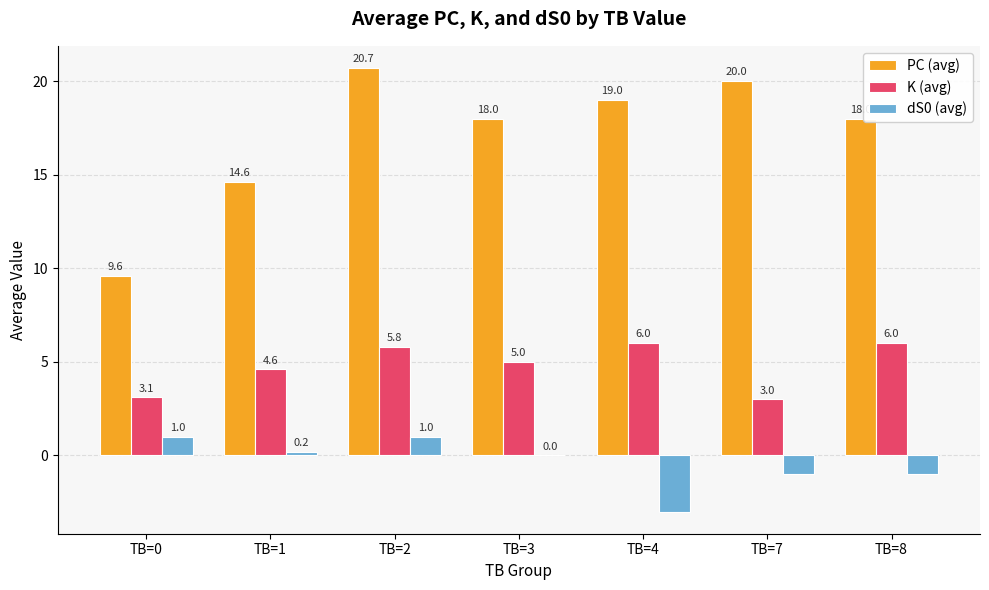

Is the value of PC (avg) at TB=7 greater than the value of dS0 (avg) at TB=0?

Yes